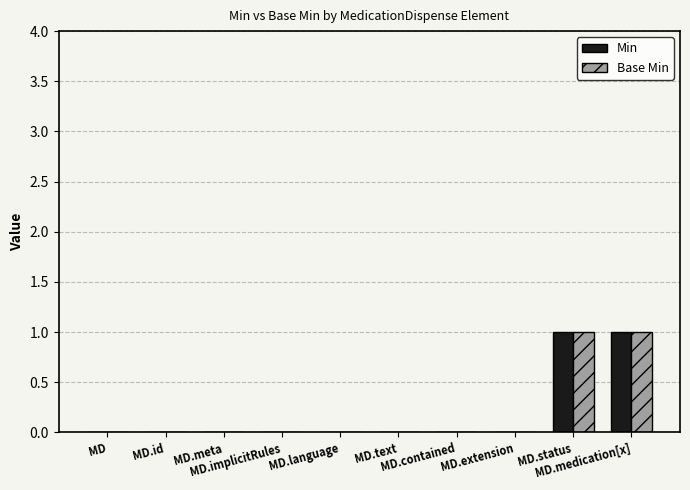

Reading left to right, extract all data points from this chart.

Min: MD=0	MD.id=0	MD.meta=0	MD.implicitRules=0	MD.language=0	MD.text=0	MD.contained=0	MD.extension=0	MD.status=1	MD.medication[x]=1
Base Min: MD=0	MD.id=0	MD.meta=0	MD.implicitRules=0	MD.language=0	MD.text=0	MD.contained=0	MD.extension=0	MD.status=1	MD.medication[x]=1